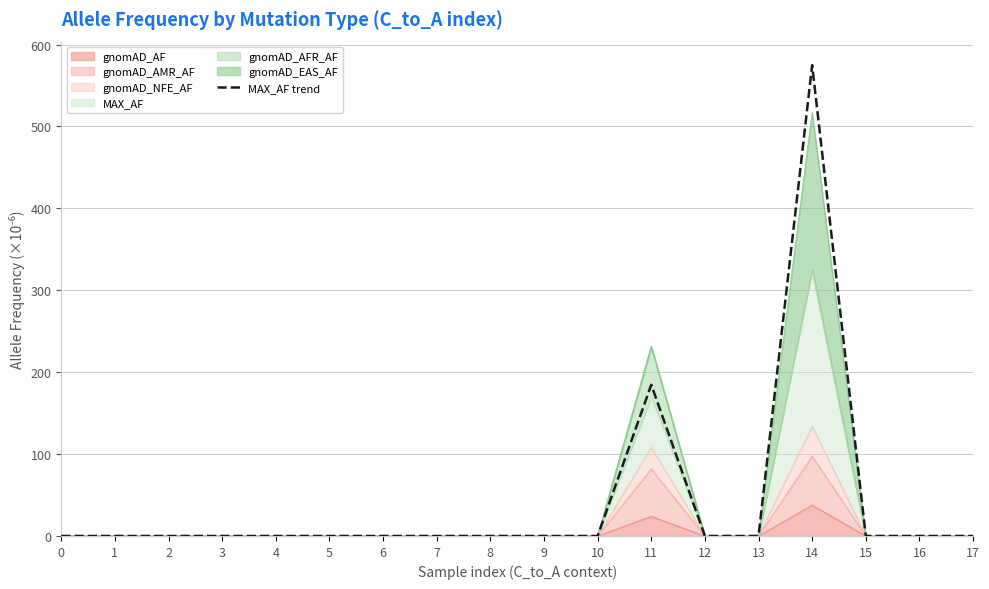

What is the maximum value shown in the chart?

574.8